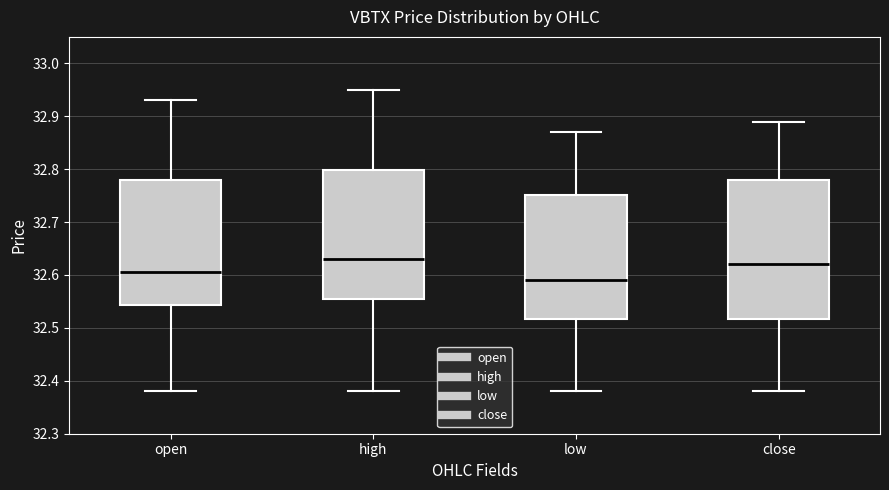

Which box is the tallest, from its lower edge to its upper edge?

close